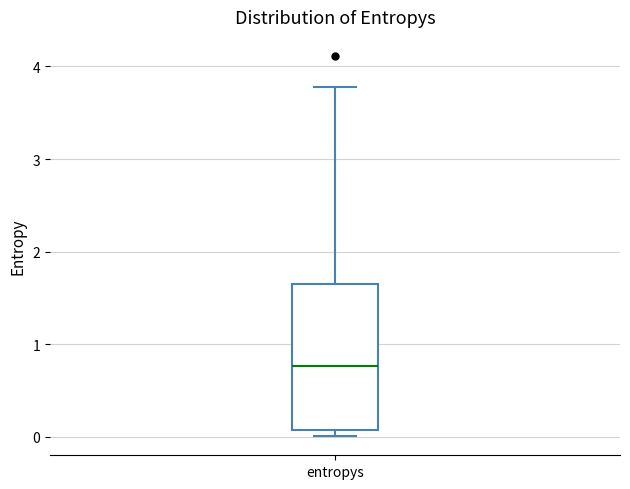

Transcribe this box plot: give where the median line is, the range the box spans, and where the two whiskers end, as read against the y-axis. The values are not printed on the chart, so give them approximately, as read against the axis.

median 0.8, box 0.1 to 1.7, whiskers 0.0 to 3.8